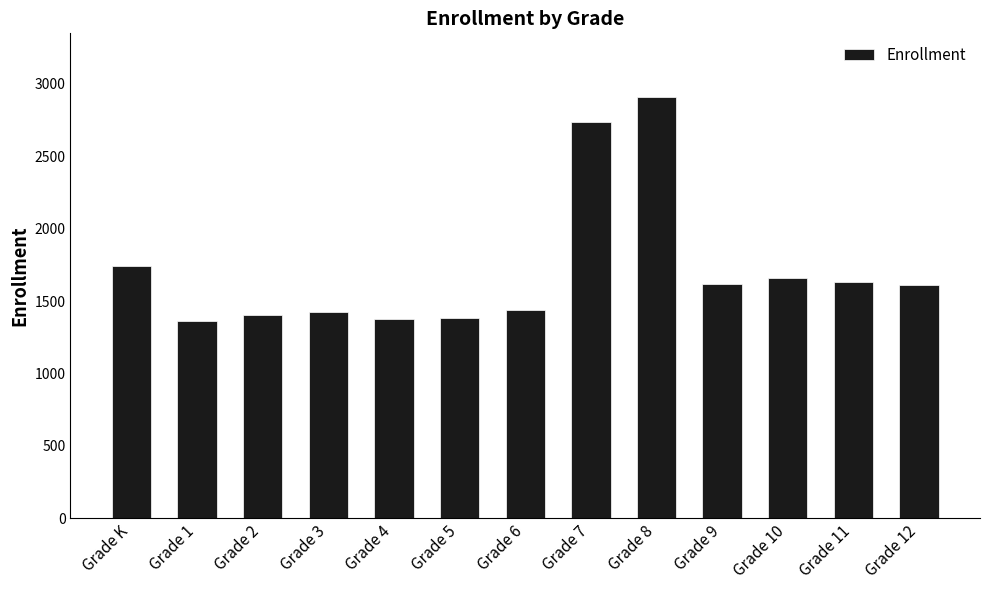

How many categories are shown in the chart?

13